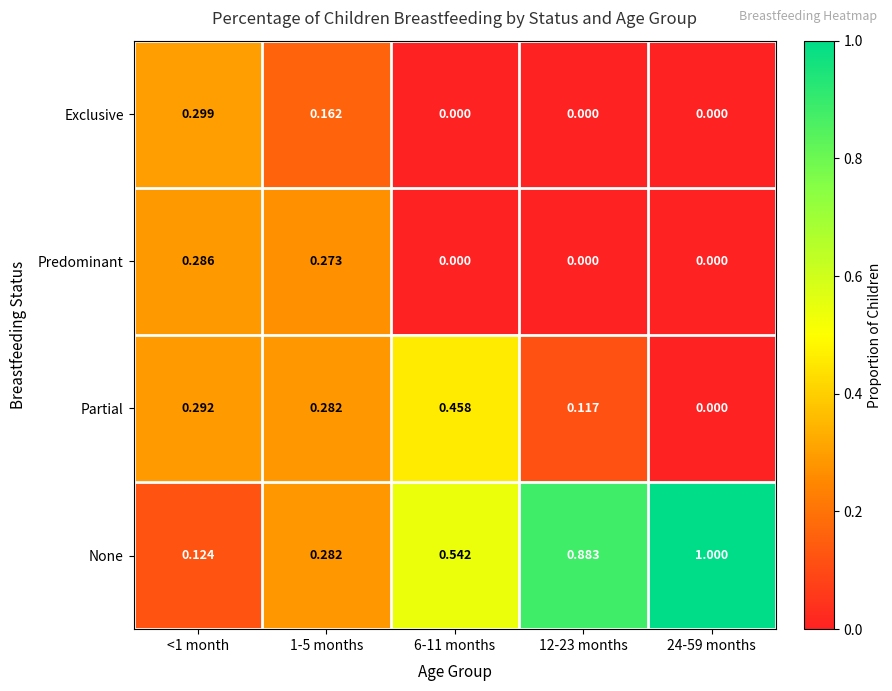

Which series has the largest total across all categories?

None